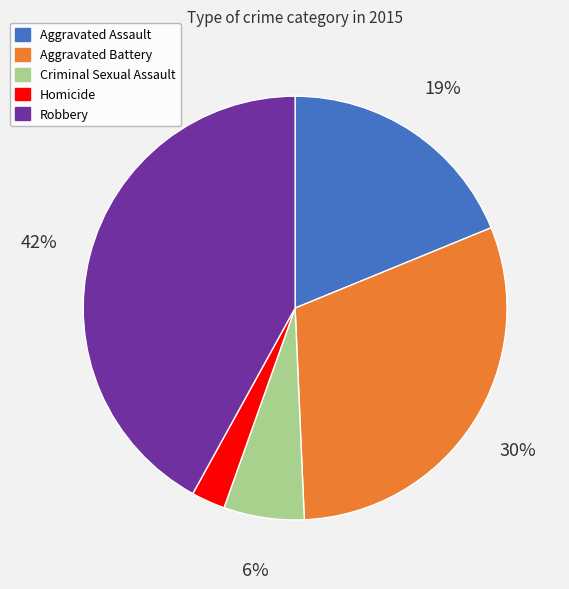

Which slice is the smallest?

Homicide